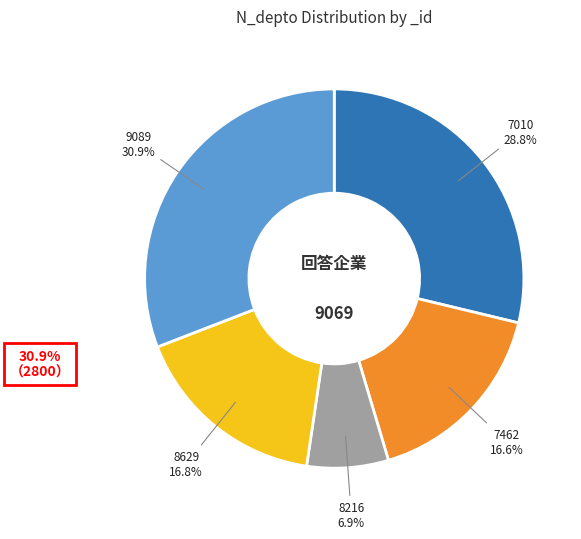

Is there any slice that represents more than half of the pie?

No